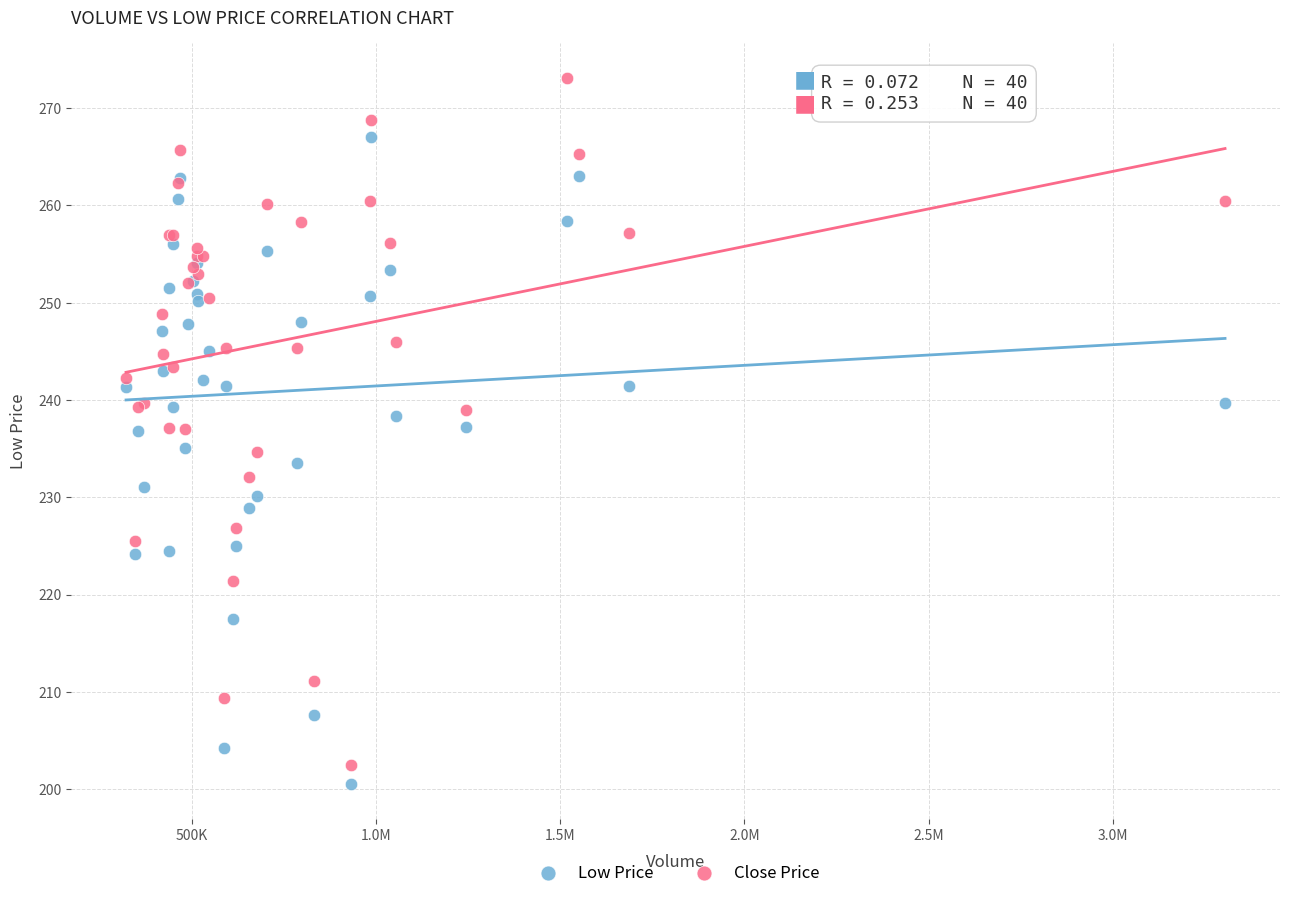

Which series contains the highest Y value?

Close Price